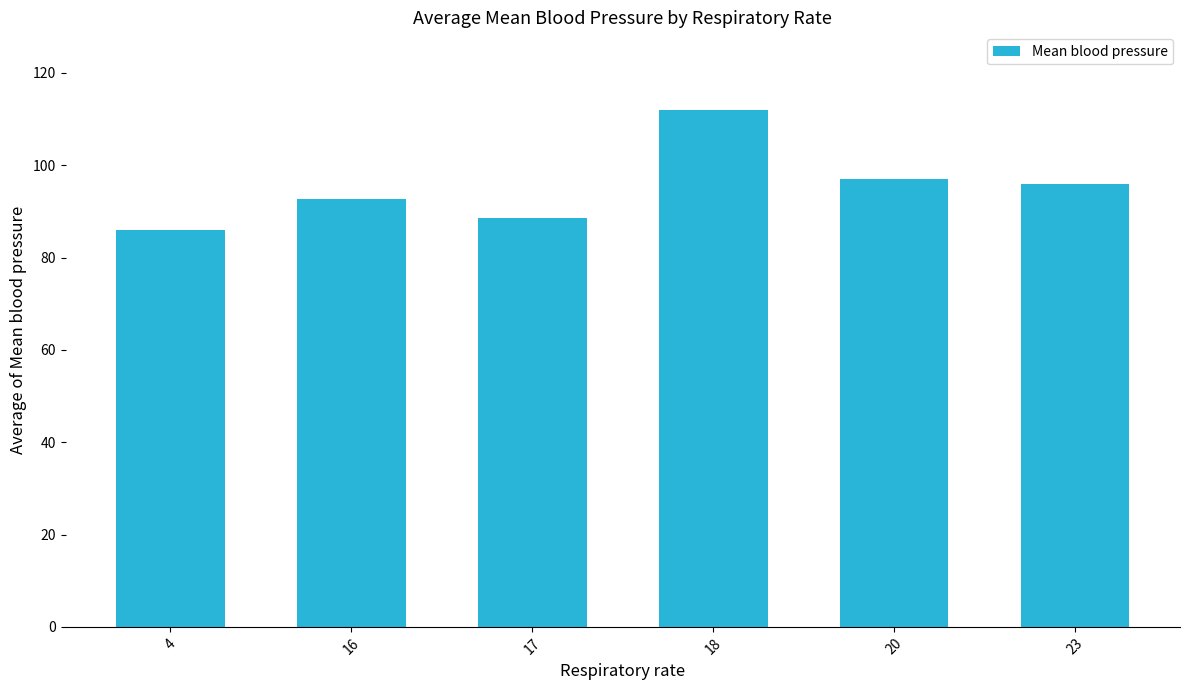

Which has a higher value, 18 or 4?

18